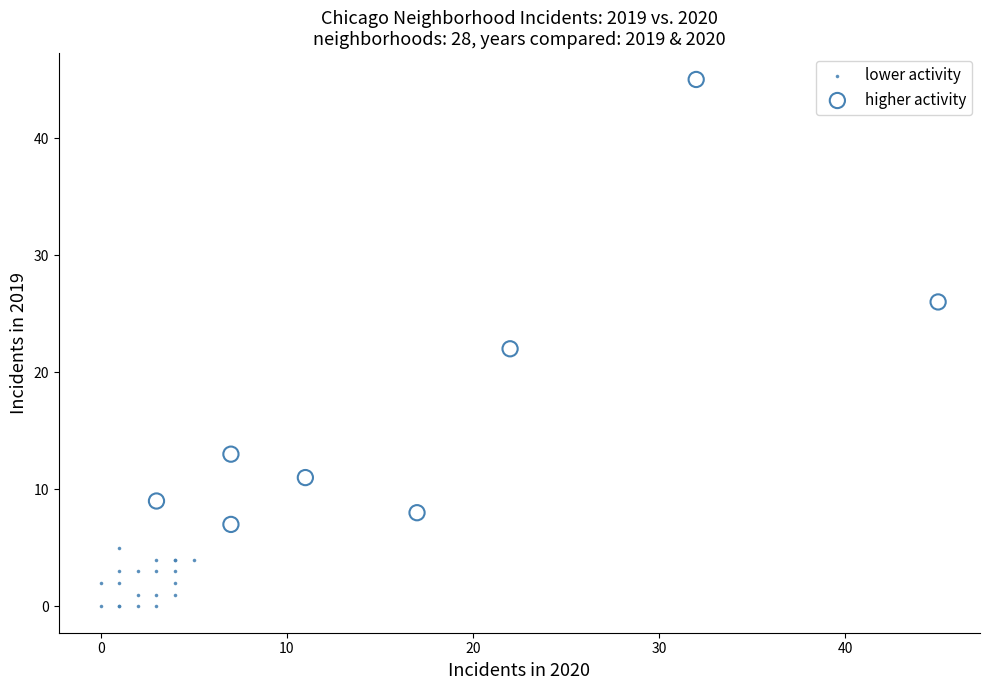

Which series contains the highest Y value?

higher activity